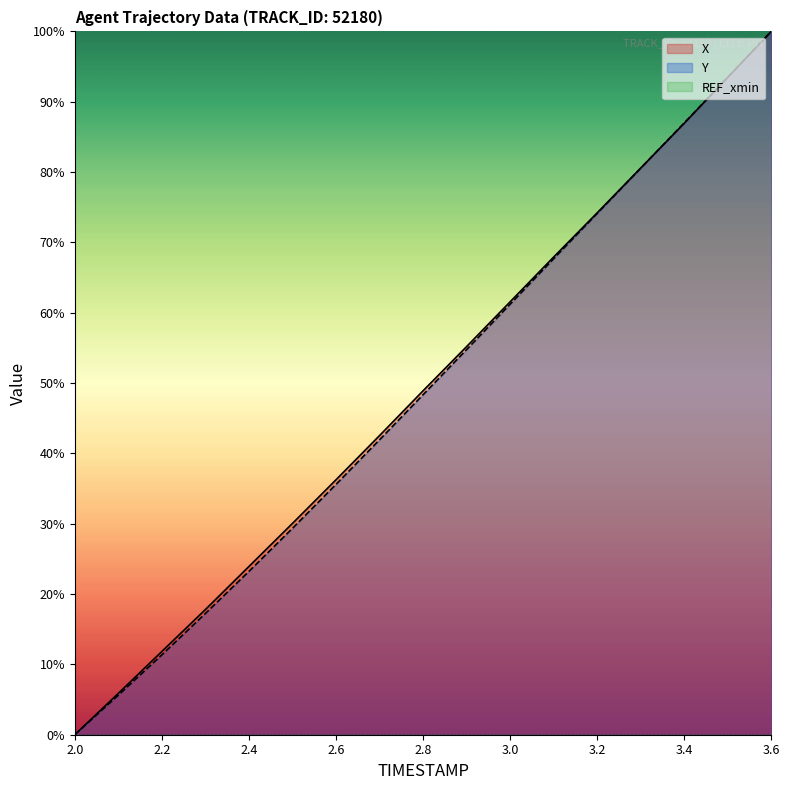

Rank the series by their maximum value, from lowest to highest.

X, Y